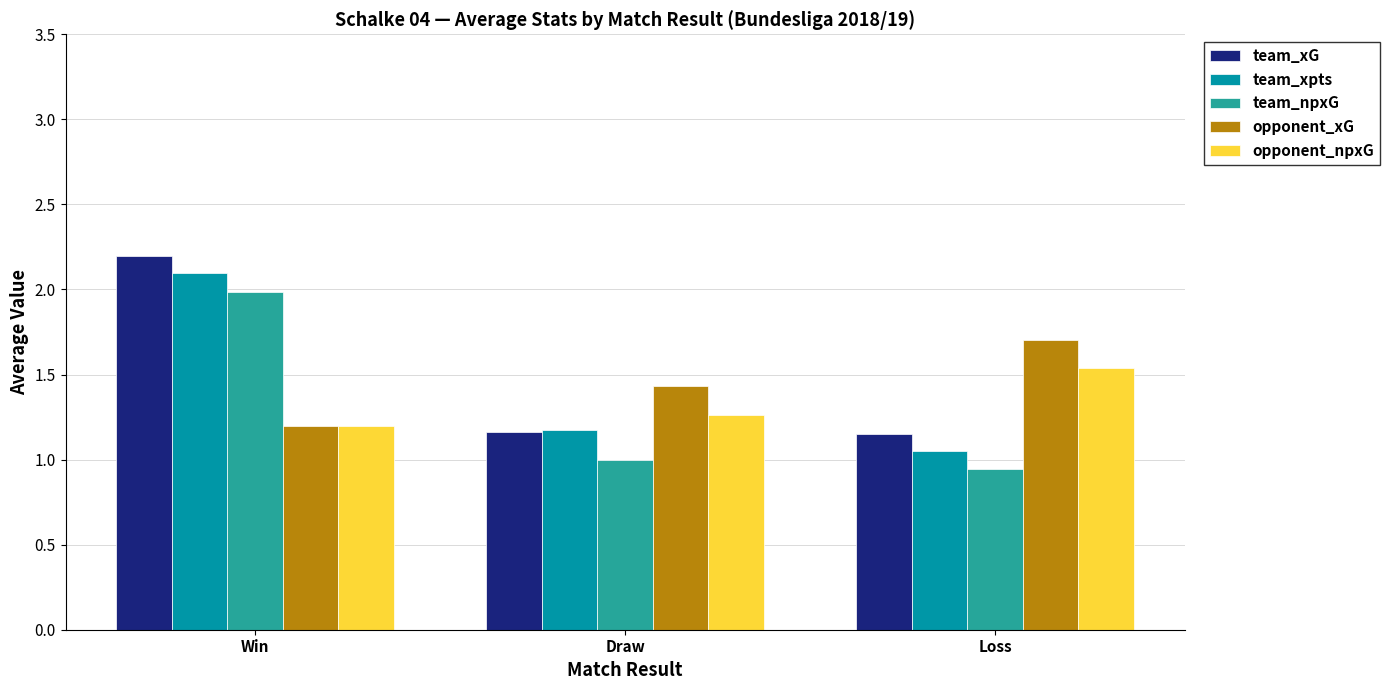

Rank the series by their maximum value, from highest to lowest.

team_xG, team_xpts, team_npxG, opponent_xG, opponent_npxG